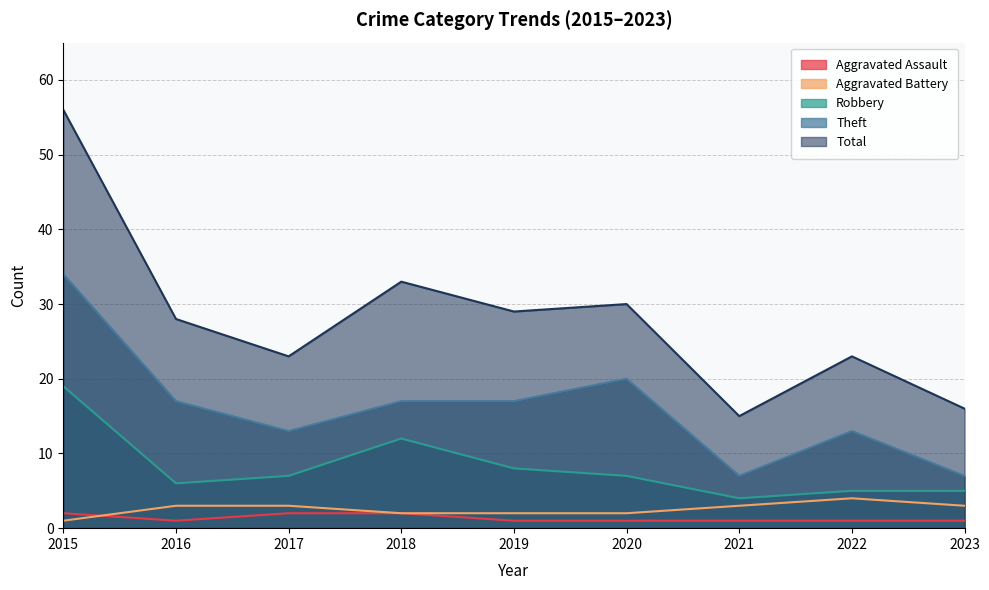

True or false: Total and Aggravated Assault intersect in this chart.

False